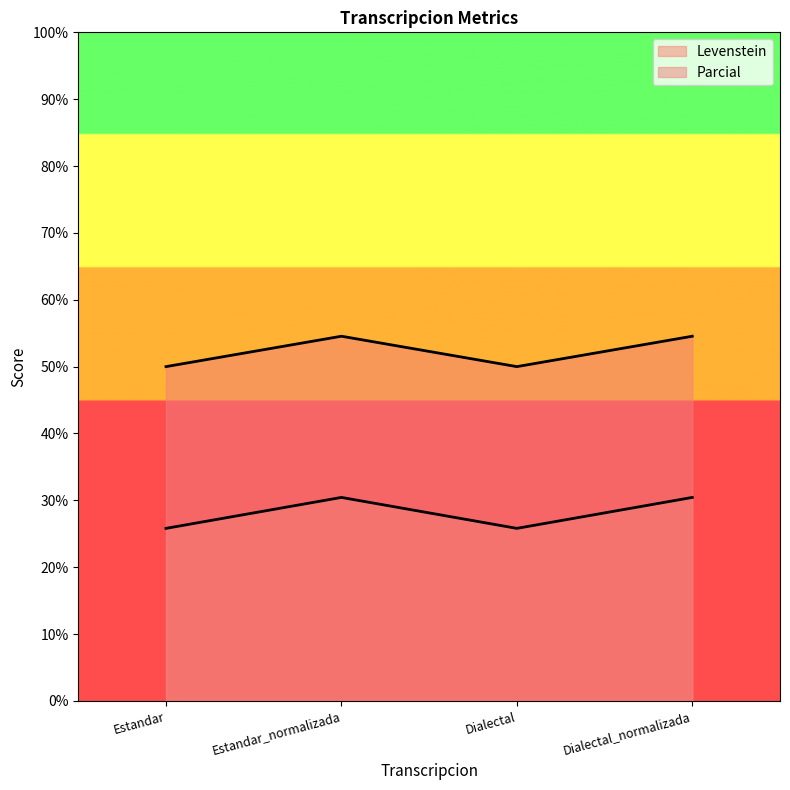

At which label does Parcial first exceed 54?

Estandar_normalizada